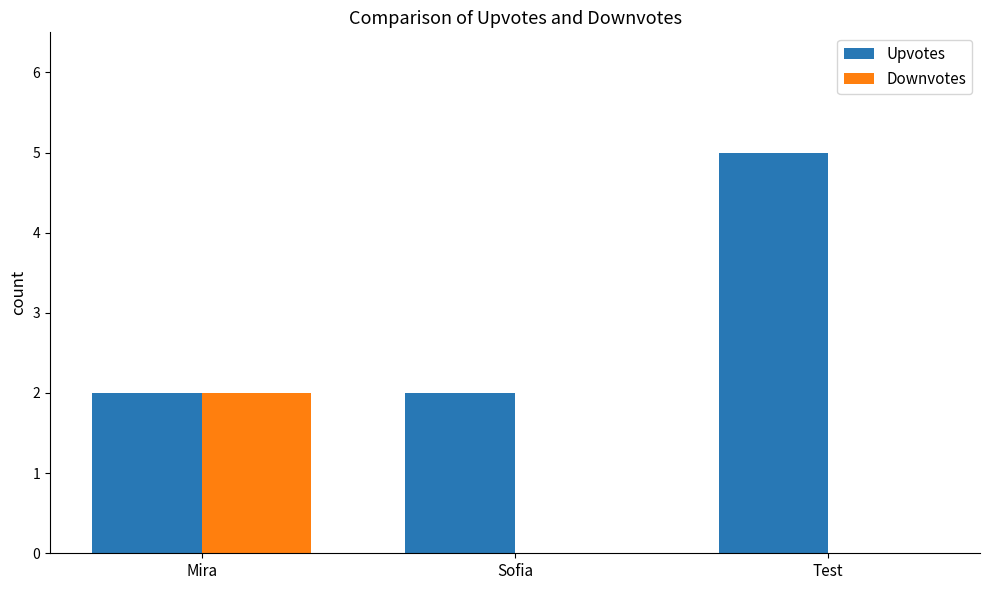

Which series changed the most between Sofia and Test?

Upvotes